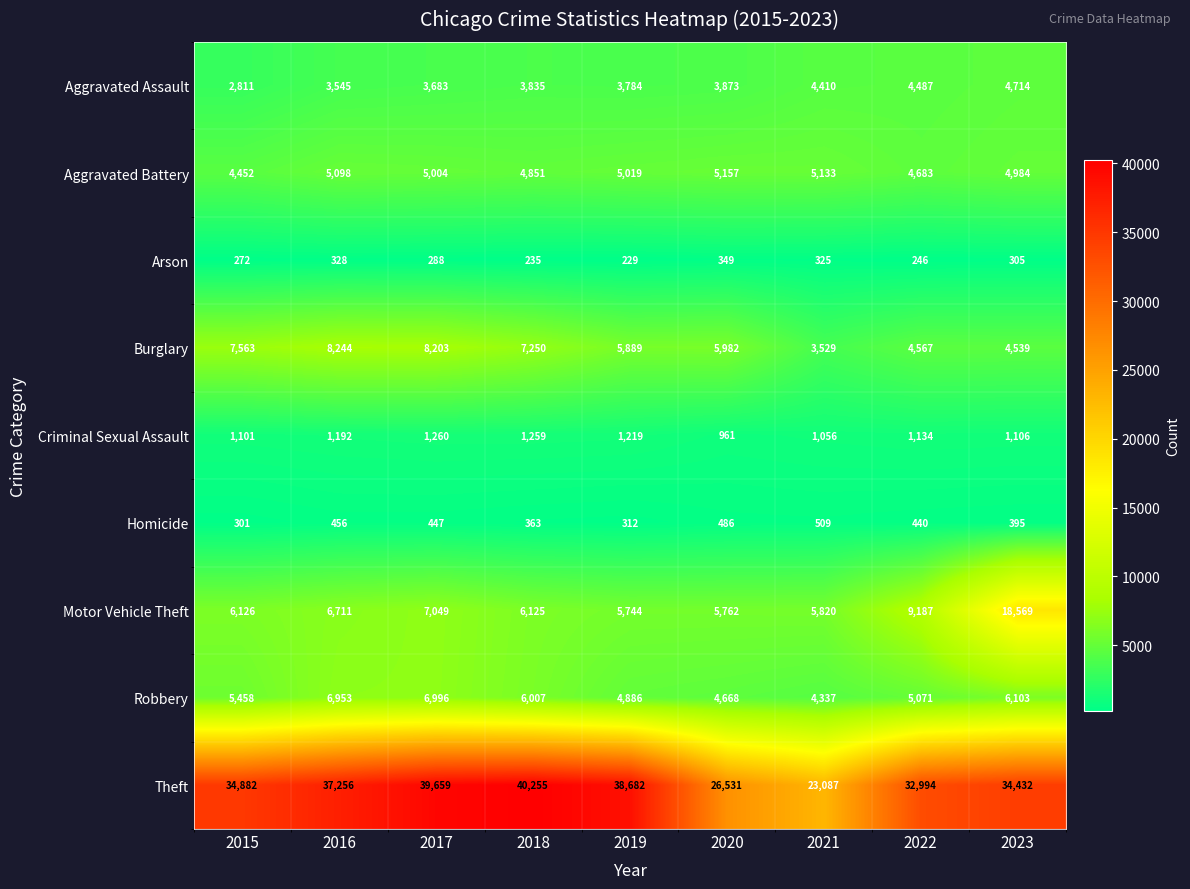

At which category is the sum across all series the highest?

2023